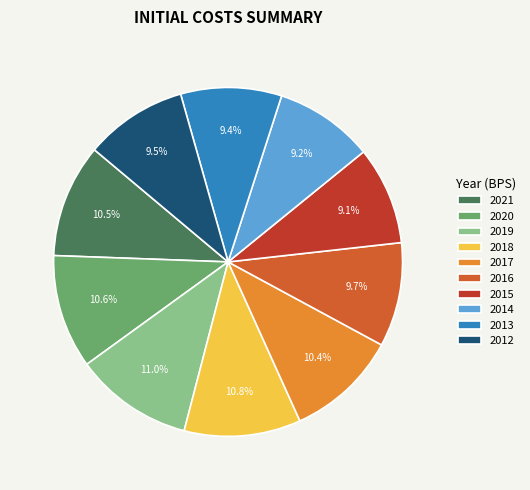

To the nearest percent, what percentage of the pie is 2018?

11%